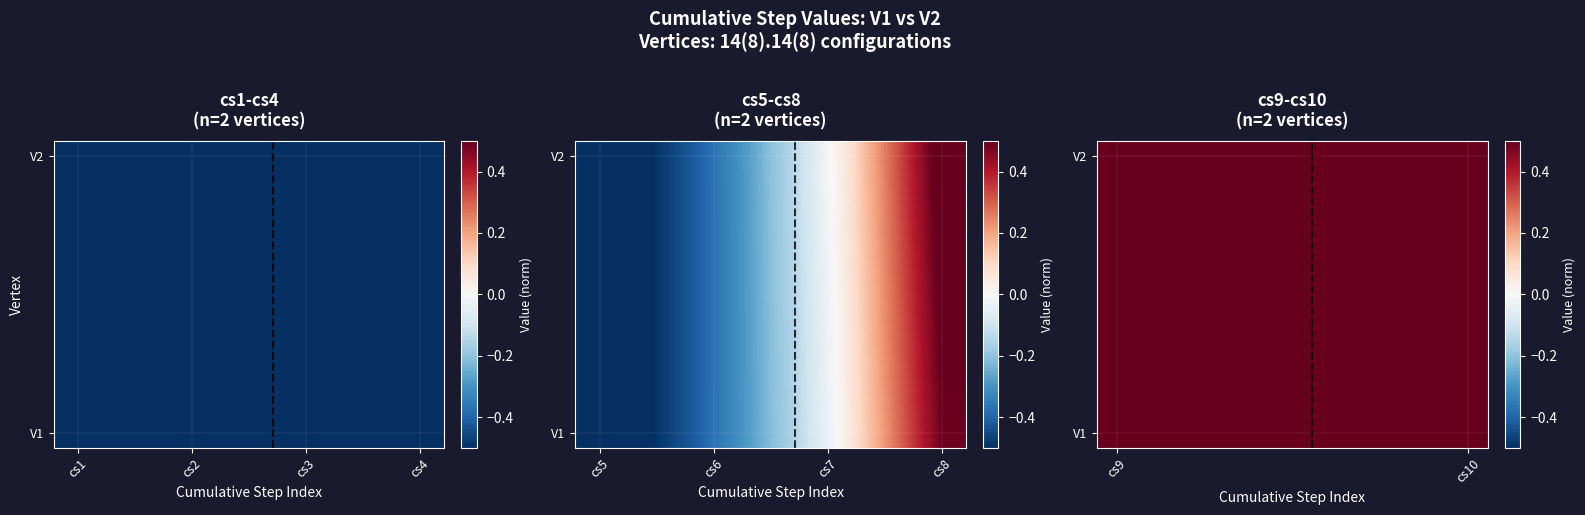

At which category is the sum across all series the highest?

cs10